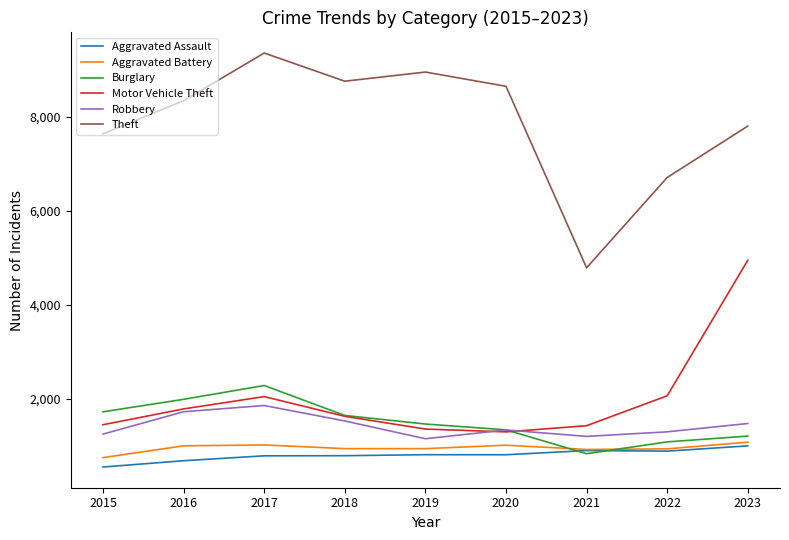

Which category has the highest value across all series?

2017